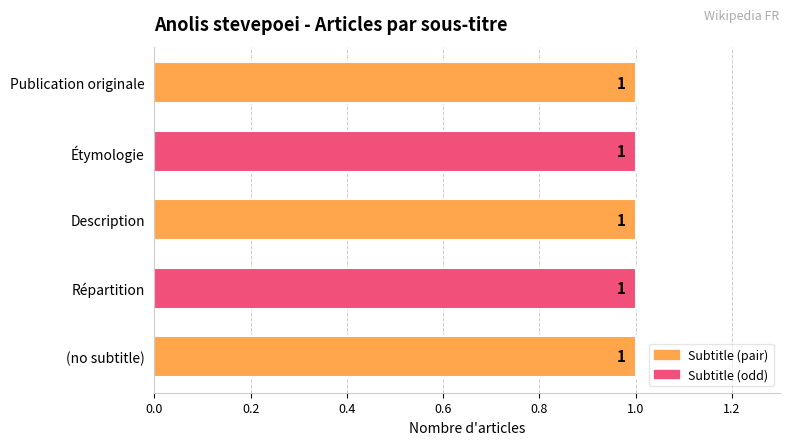

How many bars are there in total?

5